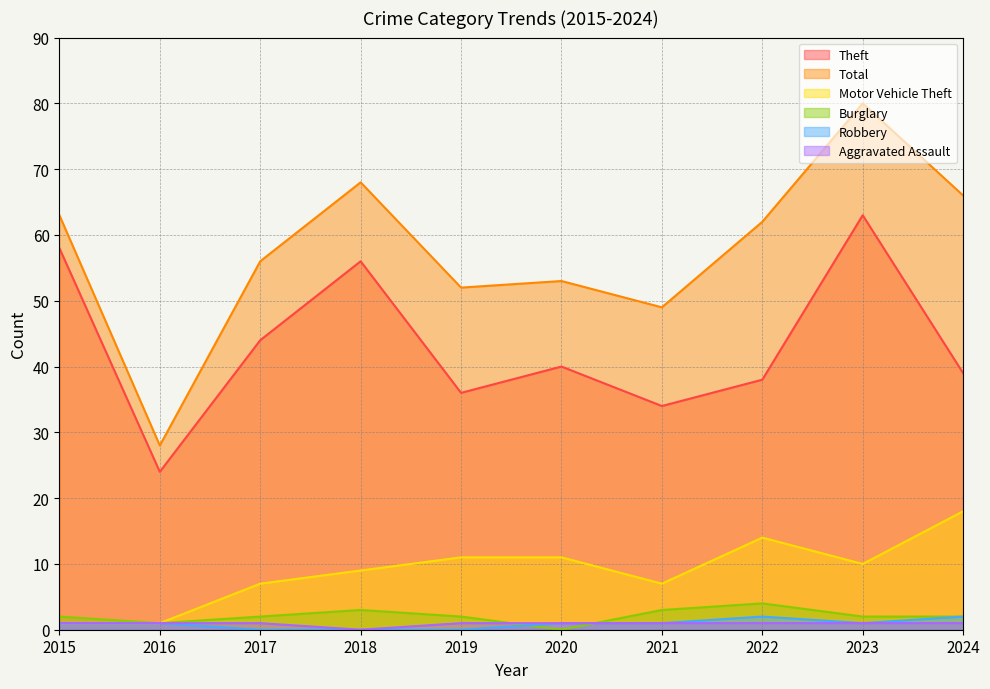

True or false: Burglary and Motor Vehicle Theft cross at least once.

False